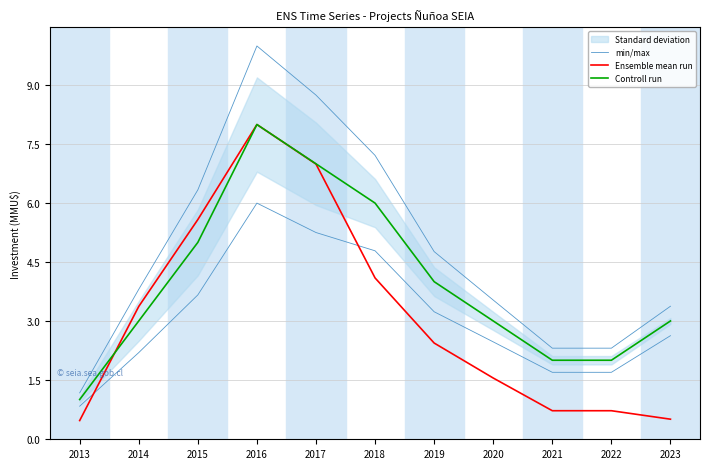

What is the average value of the Controll run series?

4.0